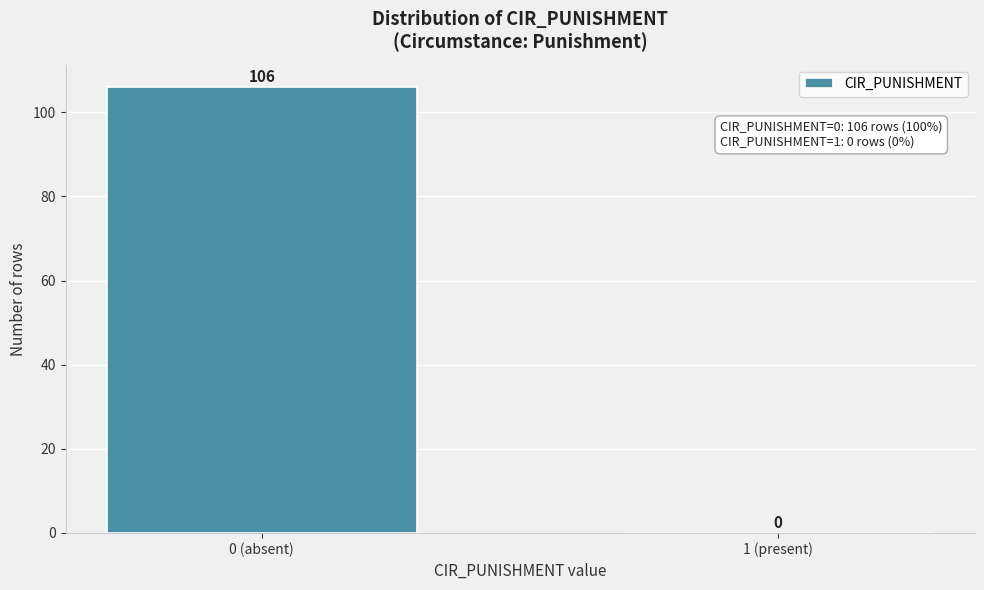

Reading left to right, transcribe all the data shown in this chart.

0 (absent)=106	1 (present)=0